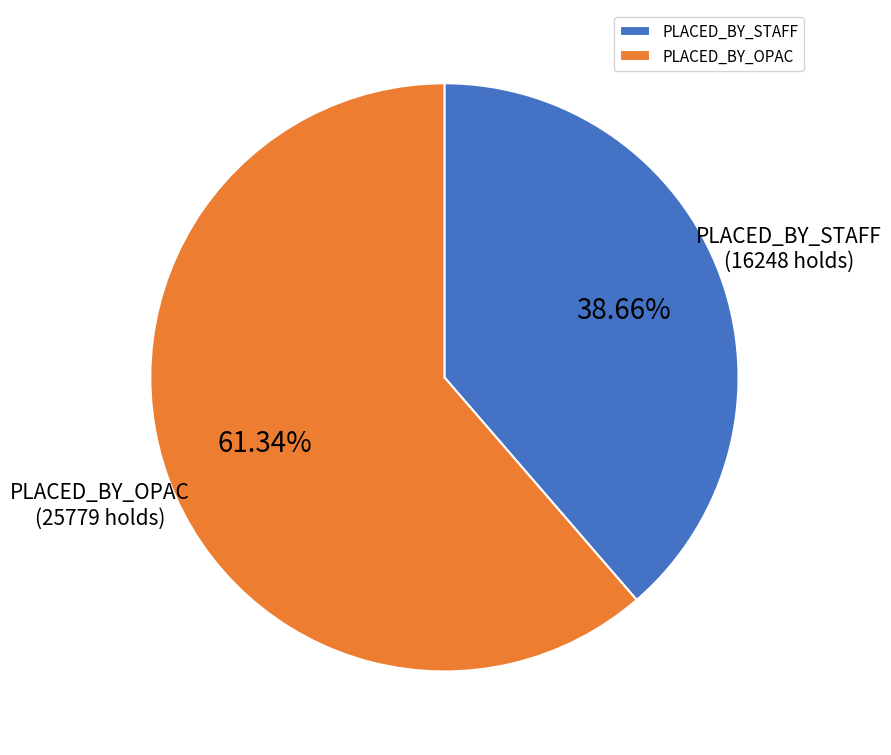

What is the ratio of the value at PLACED_BY_STAFF to the value at PLACED_BY_OPAC?

0.6